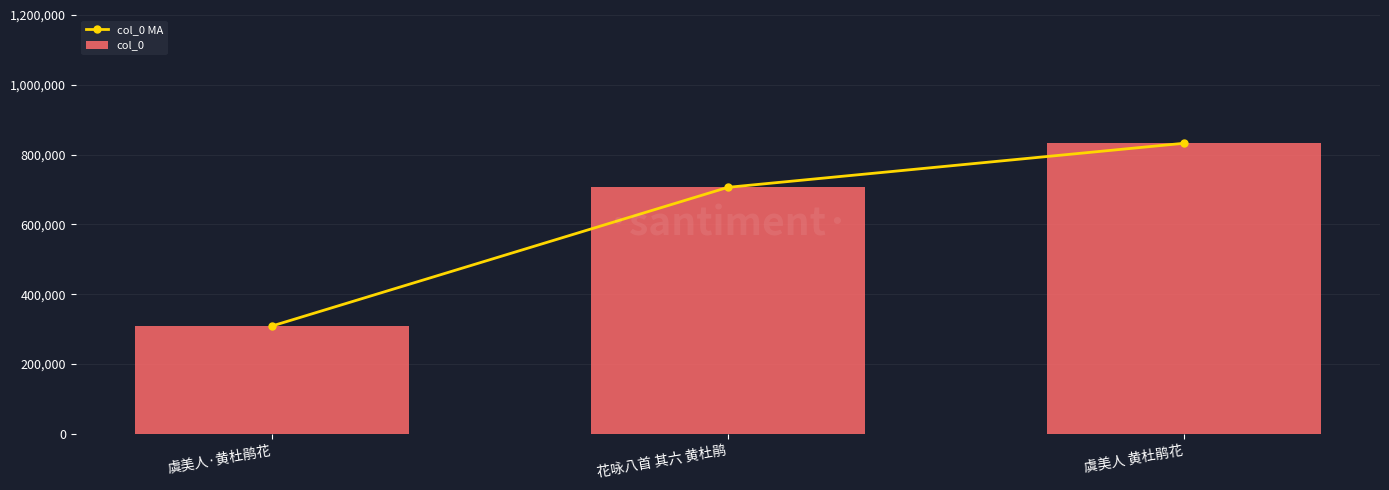

Reading left to right, list all the values displayed in this chart.

col_0 MA: 308558	706096	832353
col_0: 308558	706096	832353